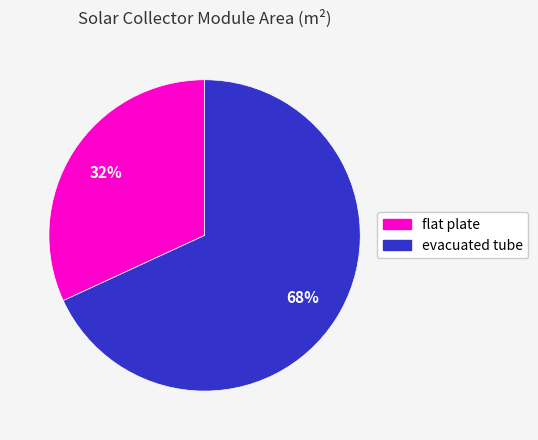

Which category has the biggest portion of the pie?

evacuated tube